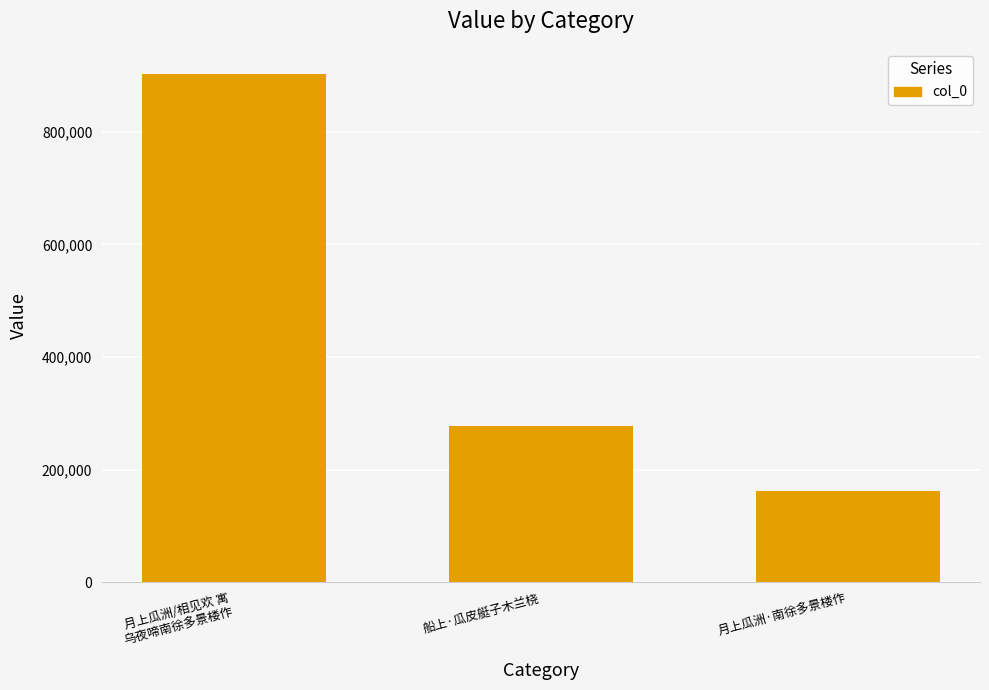

List the labels in order of value, largest first.

月上瓜洲/相见欢 寓
乌夜啼南徐多景楼作, 船上·瓜皮艇子木兰桡, 月上瓜洲·南徐多景楼作